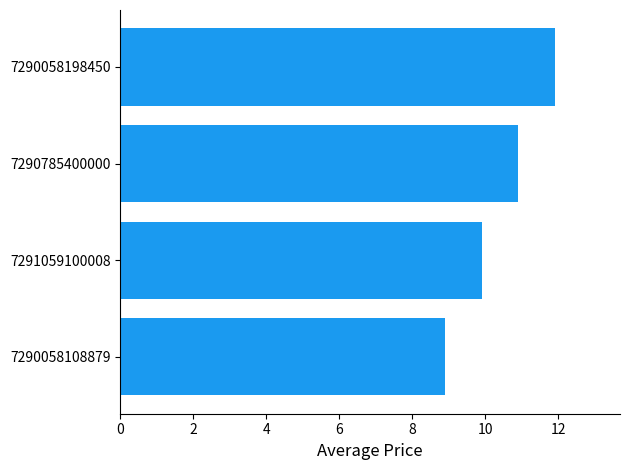

What is the difference between the maximum and second lowest values?

2.0